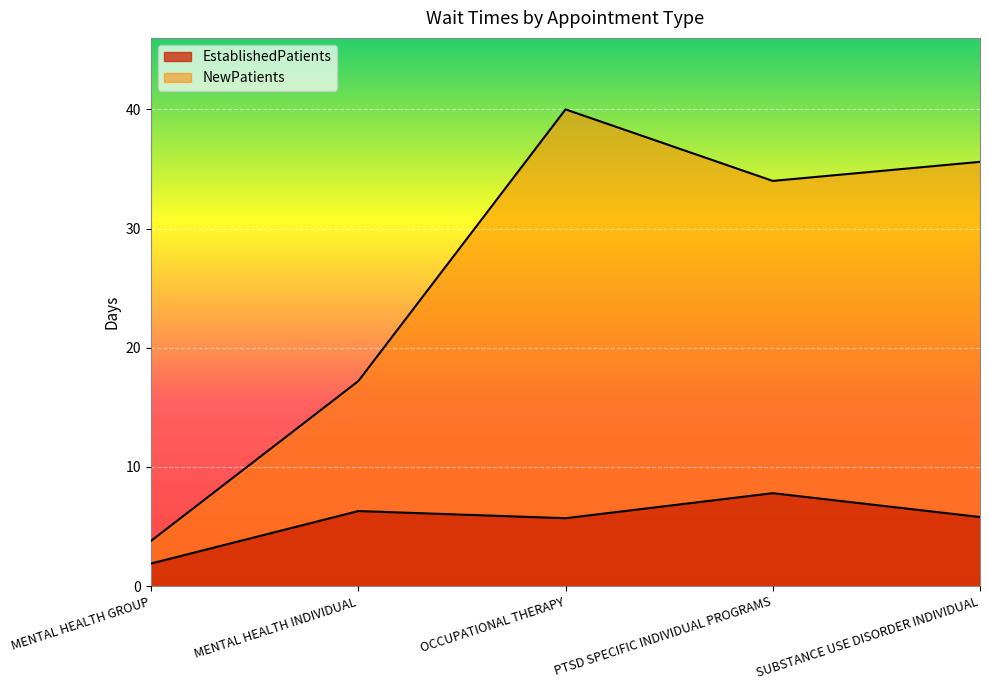

True or false: EstablishedPatients has a value of 8.3 at MENTAL HEALTH INDIVIDUAL.

False